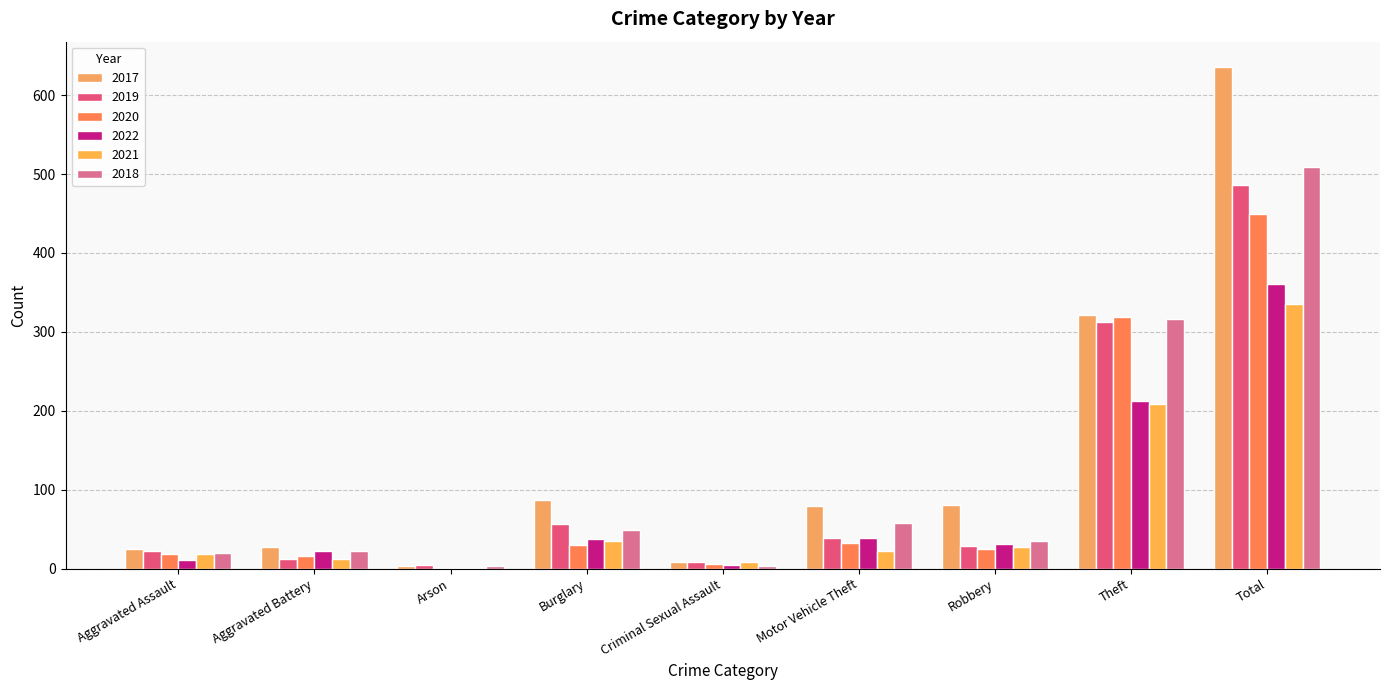

Rank the series by their maximum value, from lowest to highest.

2021, 2022, 2020, 2019, 2018, 2017